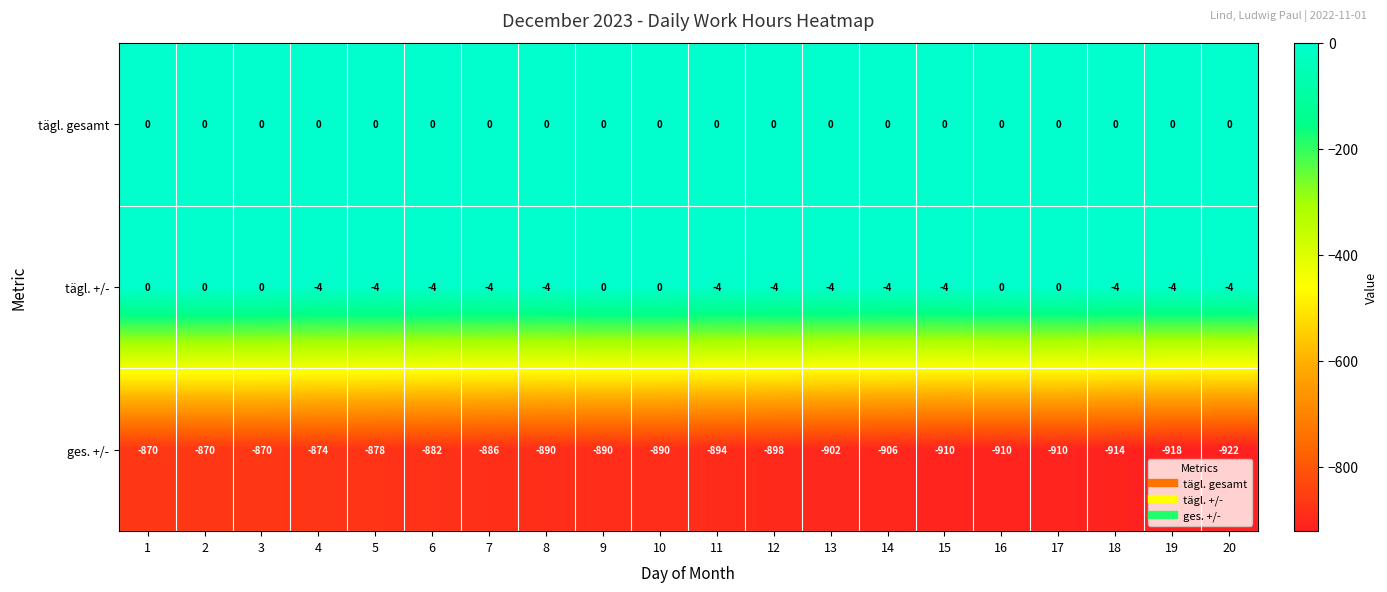

Is the value of tägl. gesamt at 1 greater than the value of tägl. +/- at 18?

Yes